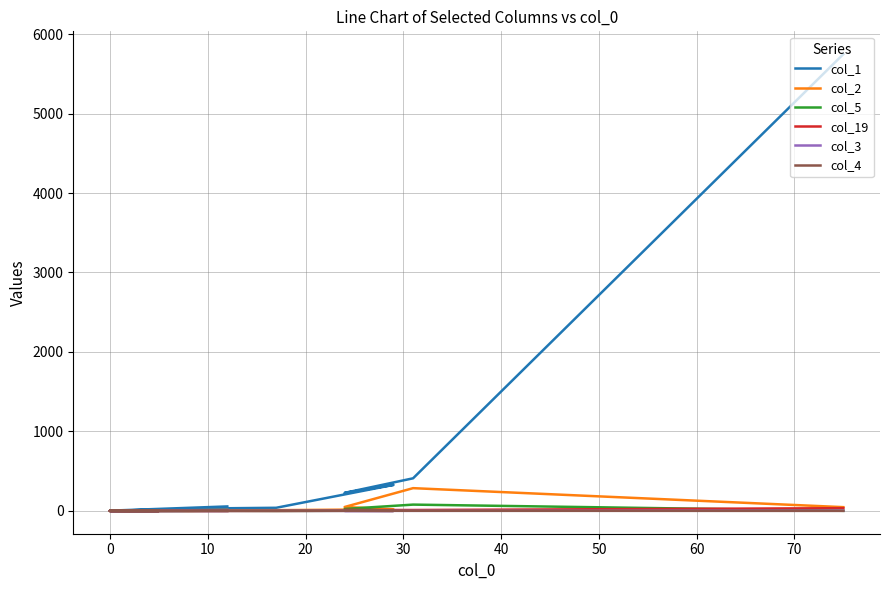

At how many categories does at least one series exceed 2487?

1